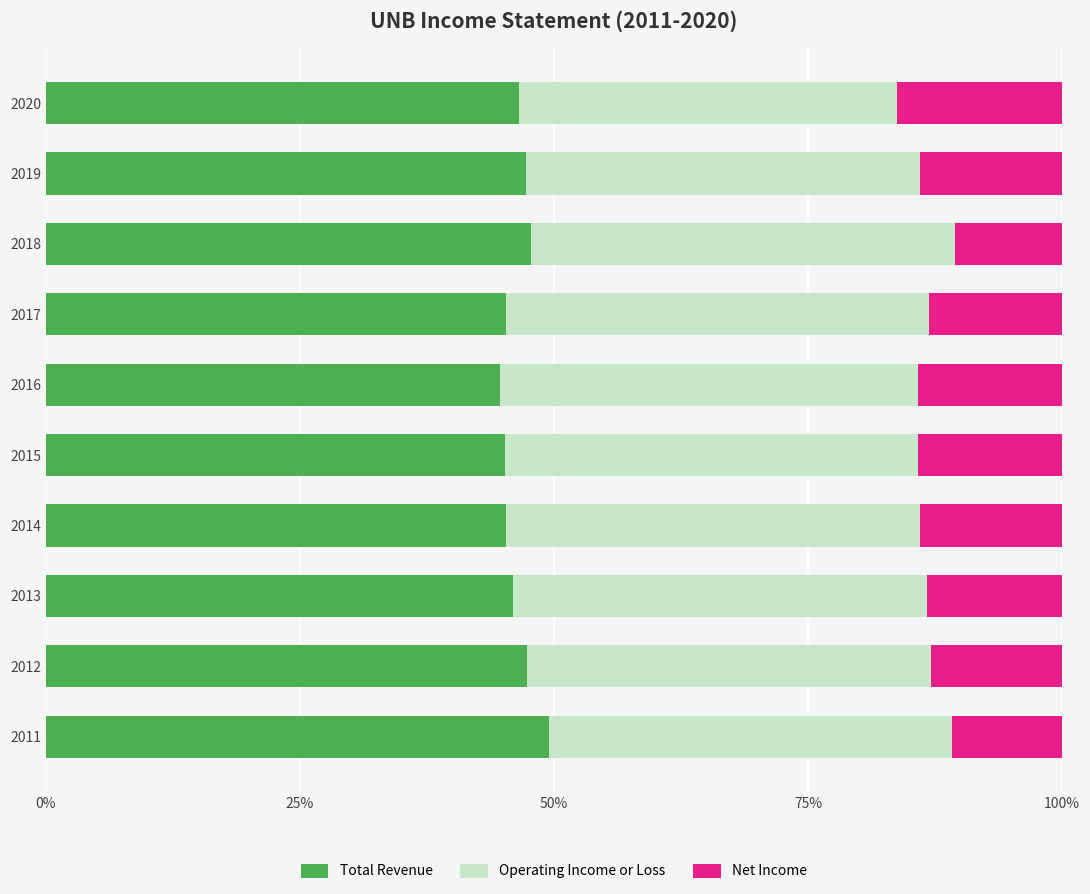

What is the difference between the maximum and minimum values in the Total Revenue series?

4.7